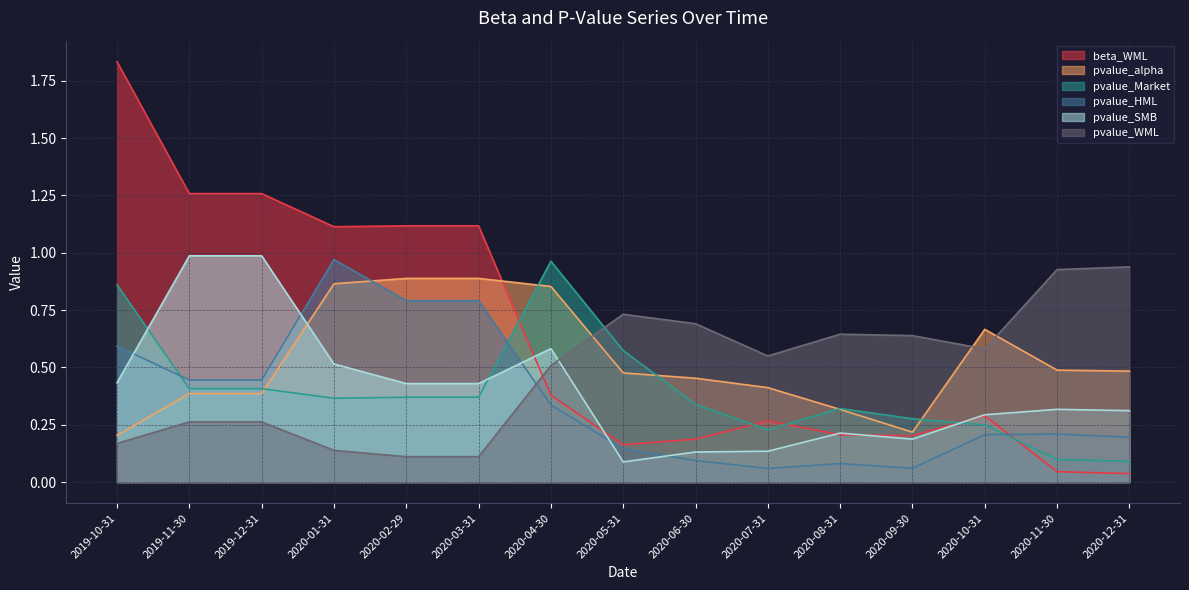

At which category is the sum across all series the highest?

2019-10-31